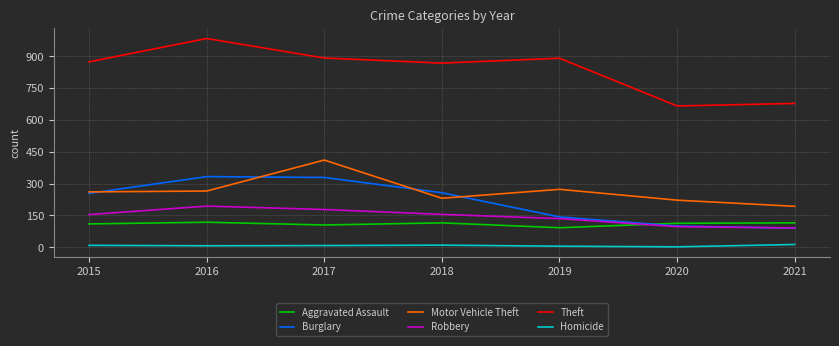

The Theft series shows 1537 at 2019. True or false?

False